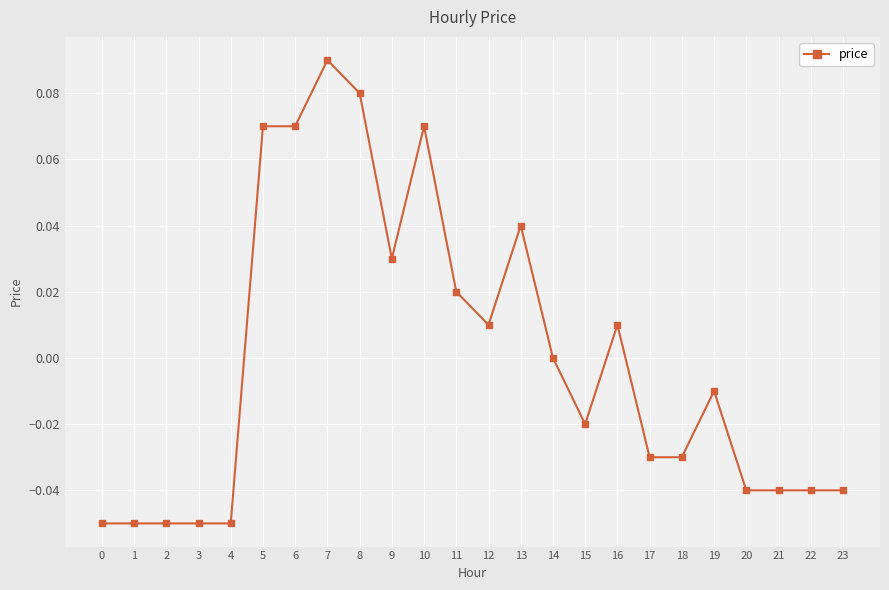

The value at 11 is 0.0. True or false?

True